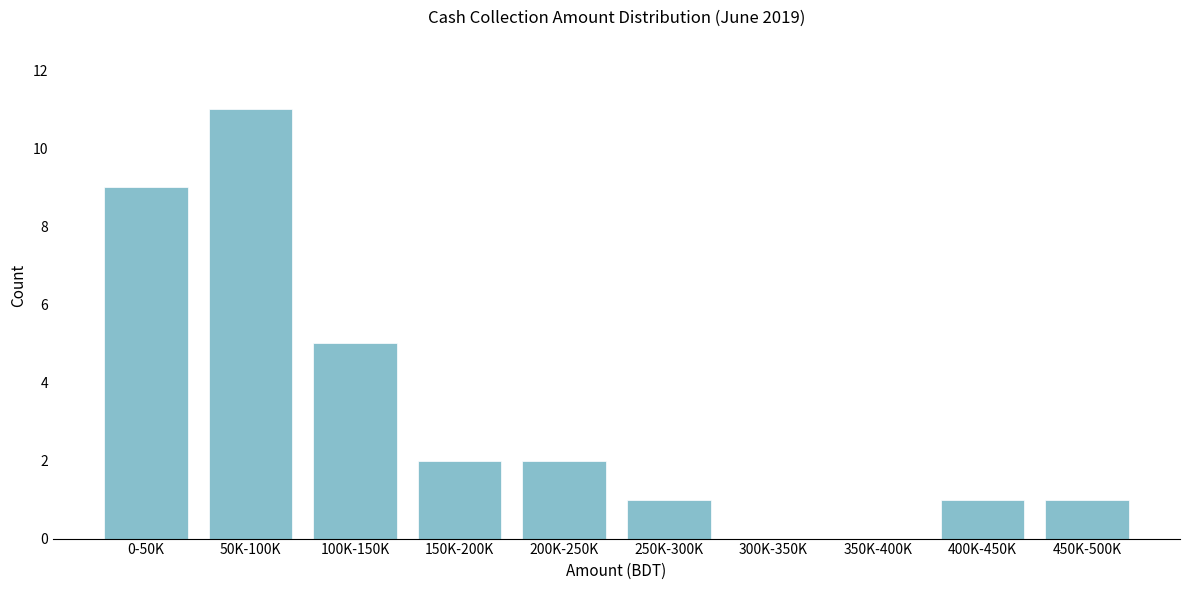

Reading right to left, what are all the values shown in this chart?

450K-500K=1	400K-450K=1	350K-400K=0	300K-350K=0	250K-300K=1	200K-250K=2	150K-200K=2	100K-150K=5	50K-100K=11	0-50K=9